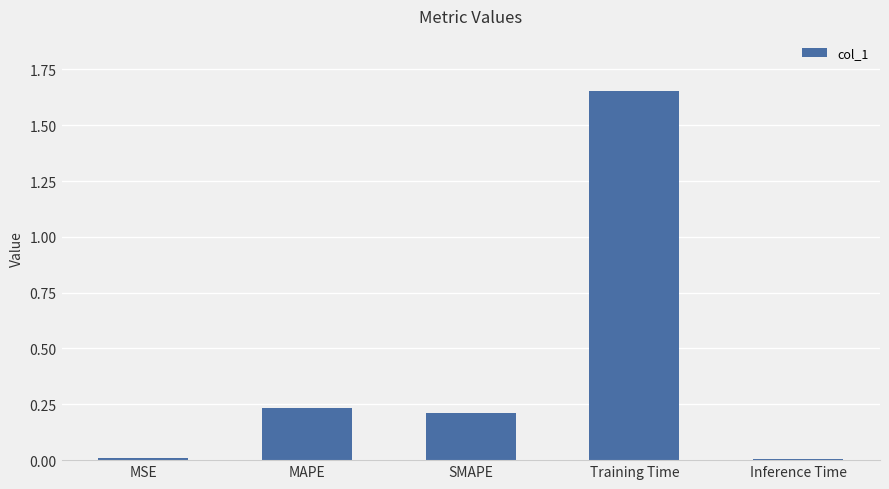

Between SMAPE and Training Time, which is larger?

Training Time